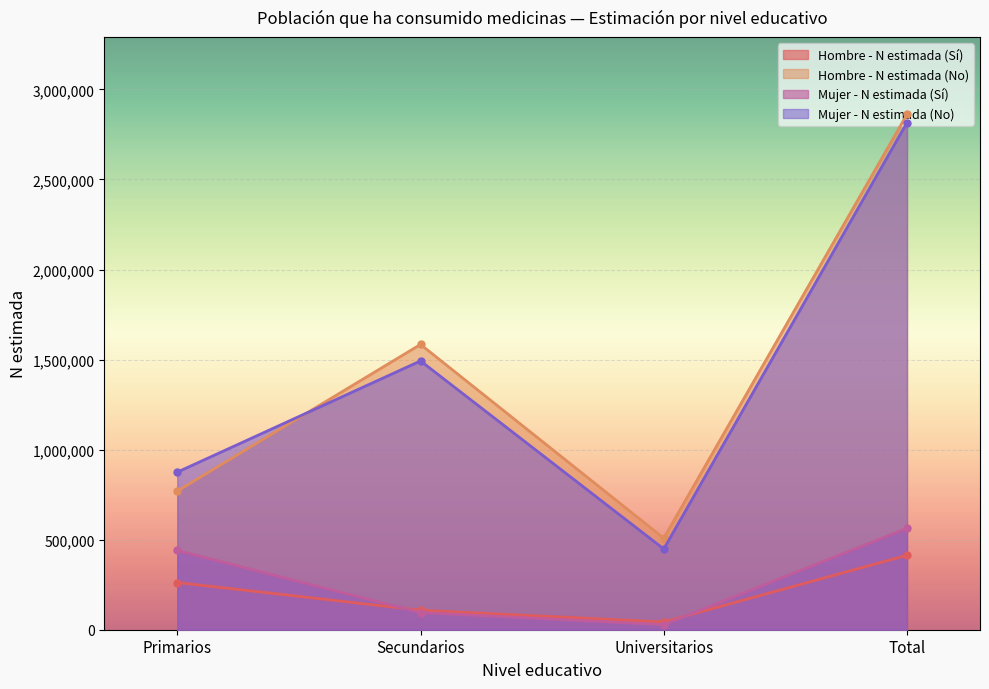

What is the total value across all series at Total?

6654722